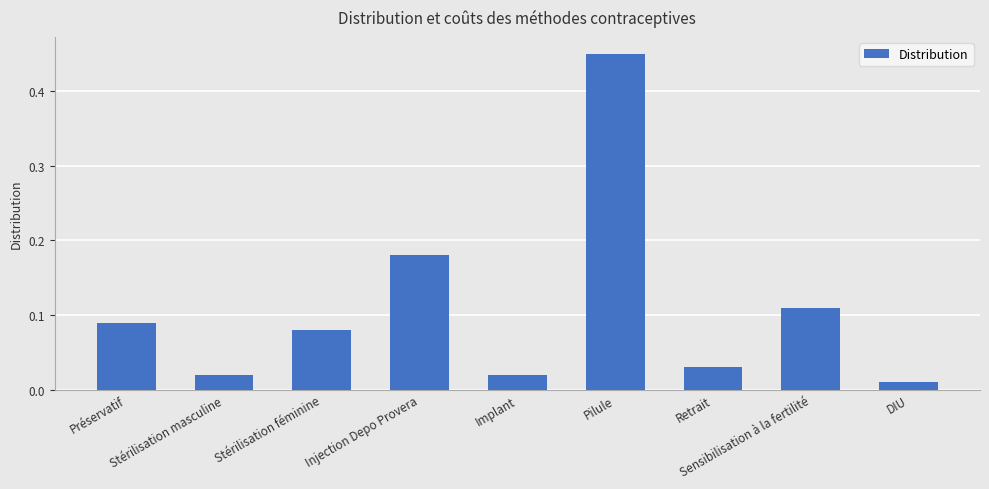

What position from the right is DIU?

1